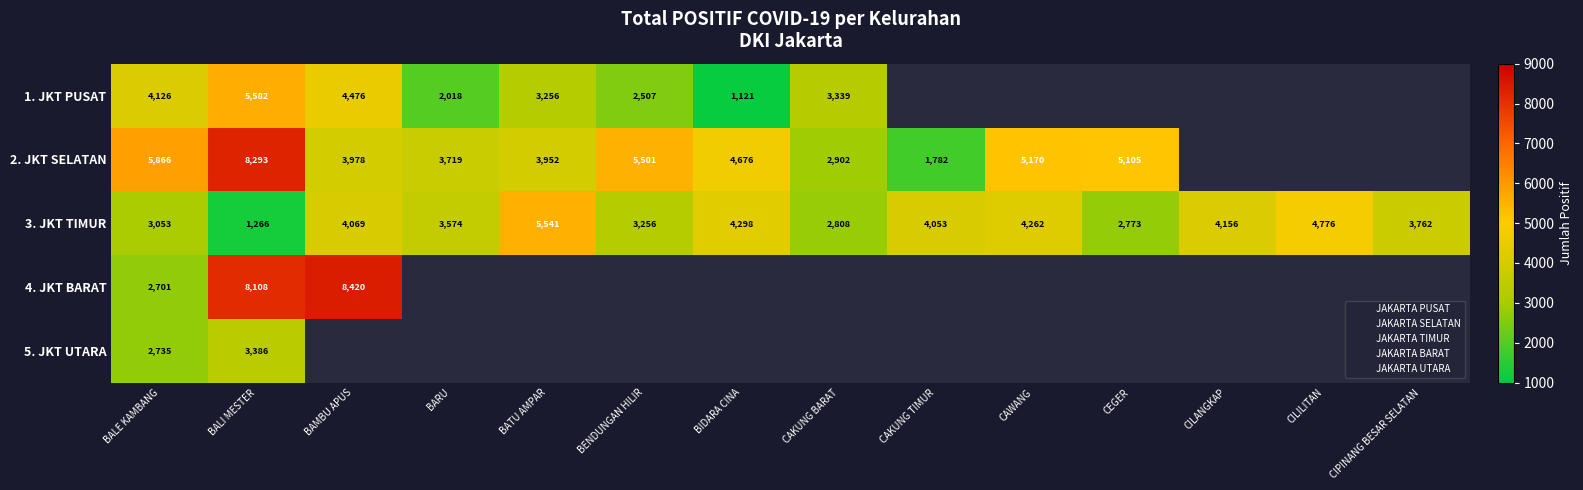

True or false: 2. JKT SELATAN has a value of 2902.0 at CAKUNG BARAT.

True